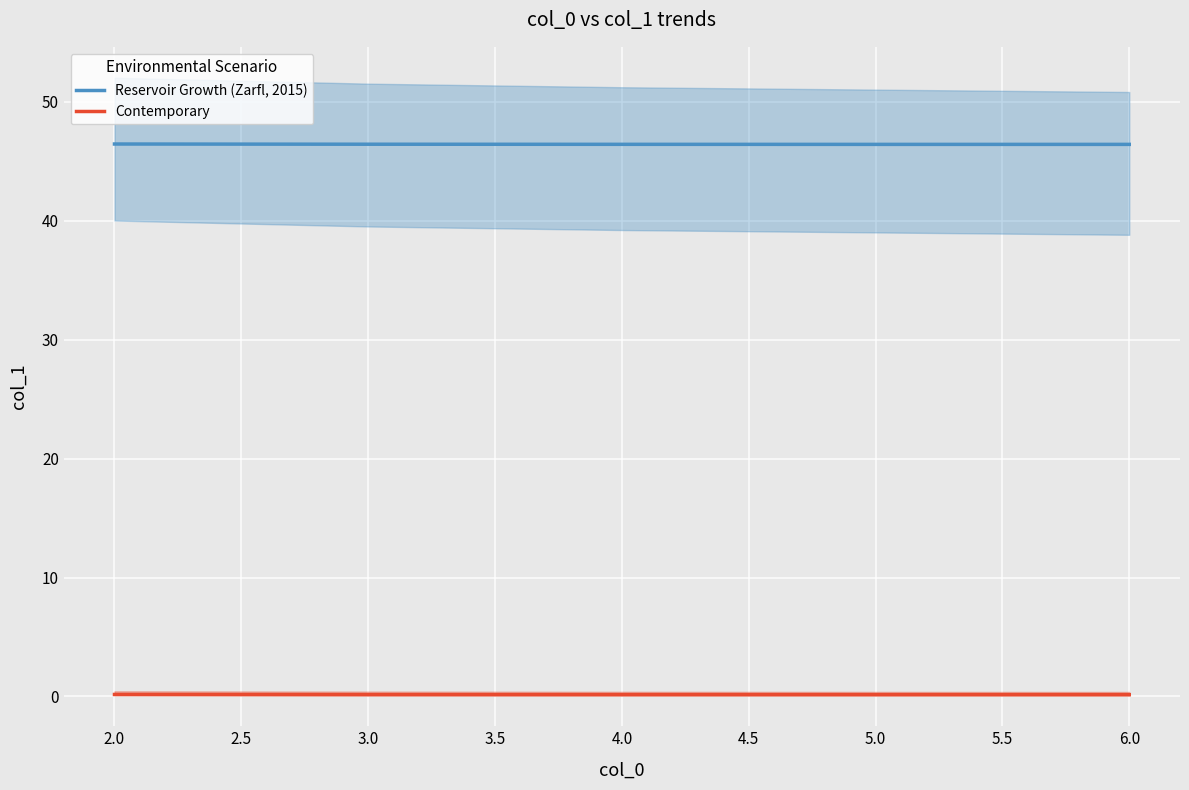

True or false: Reservoir Growth (Zarfl, 2015) and Contemporary intersect in this chart.

False